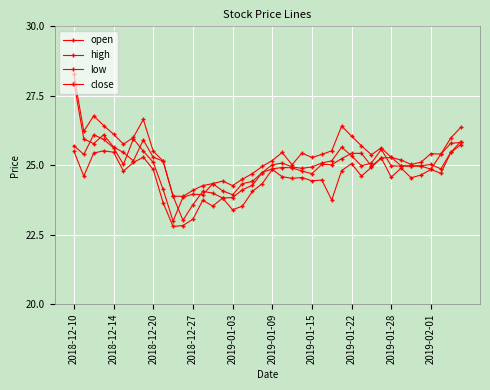

True or false: open and low cross at least once.

False